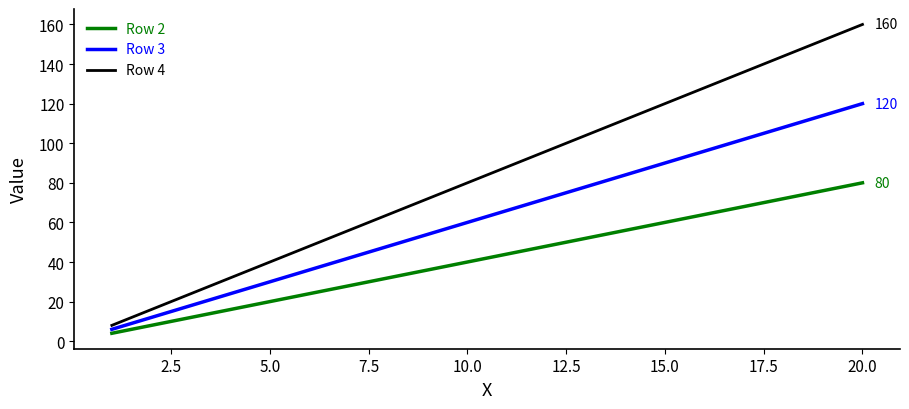

Which series has the widest spread of values?

Row 4